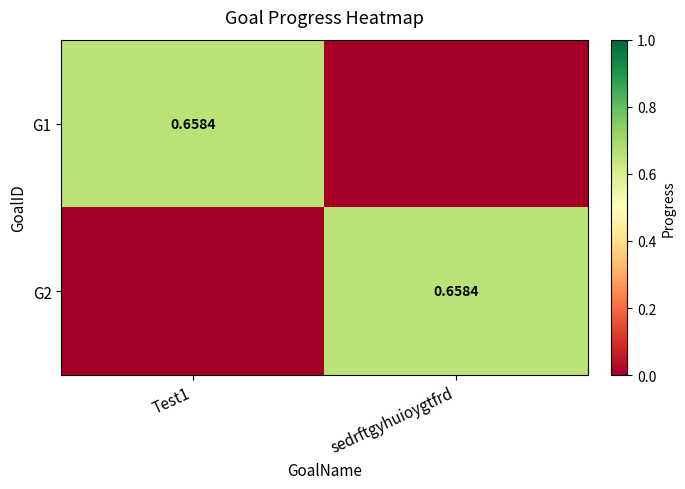

Count the G1 values in the range 0 to 1.

2